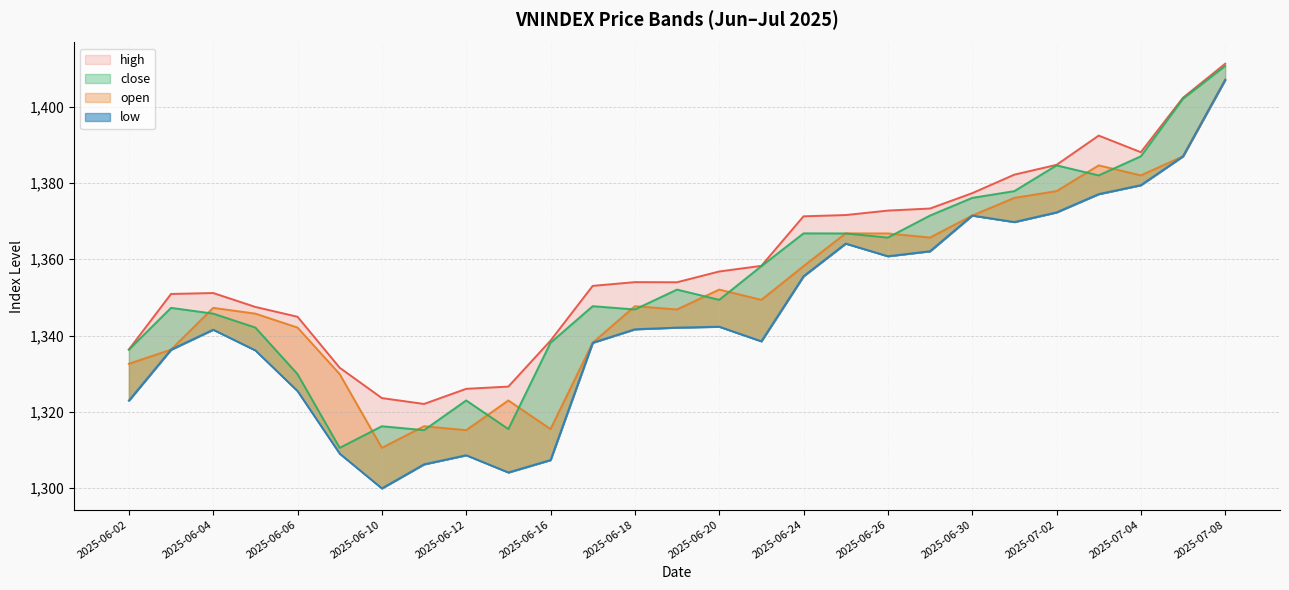

What are all the series names shown in the legend?

open, close, high, low